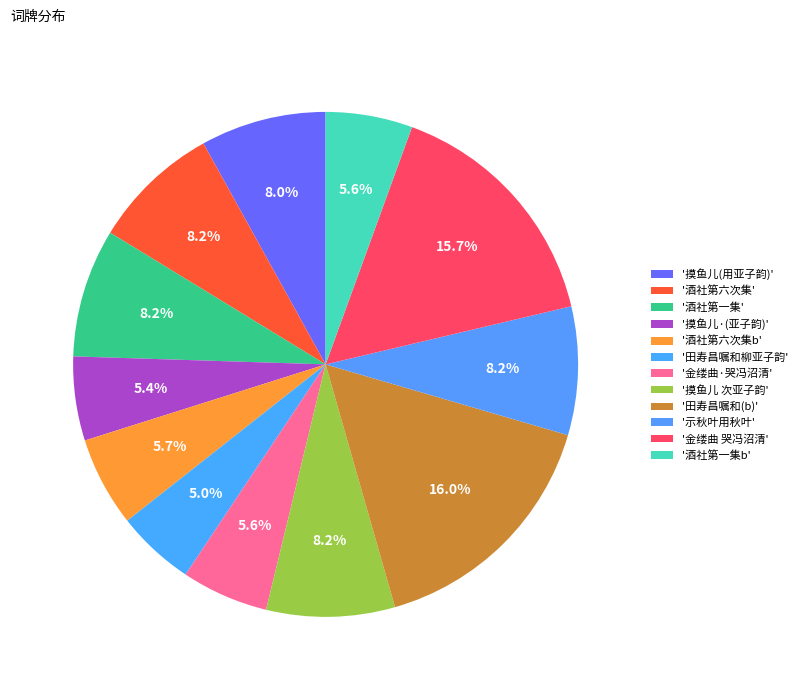

Does any single category account for the majority?

No